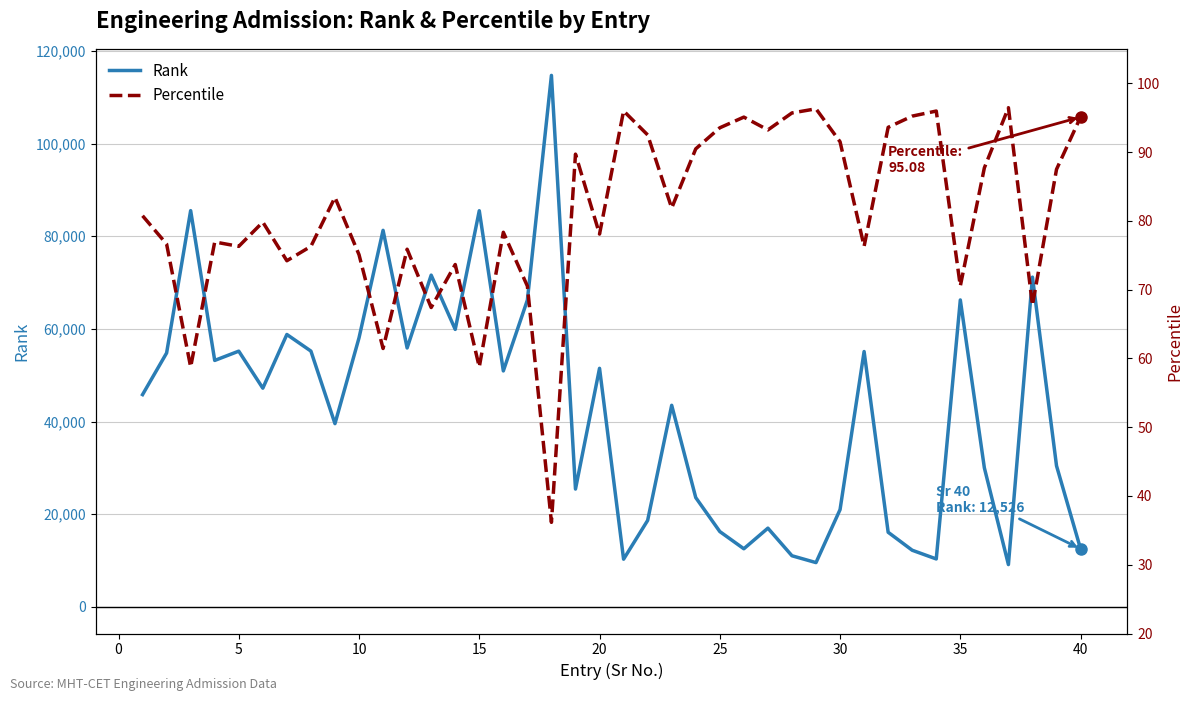

True or false: Percentile and Rank intersect in this chart.

False